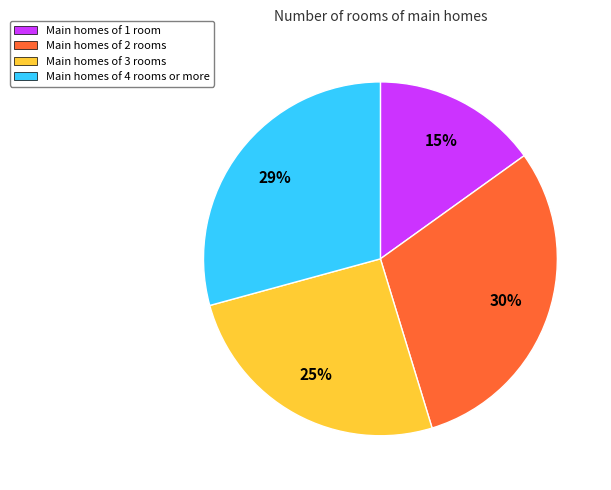

What is the ratio of the value at Main homes of 3 rooms to the value at Main homes of 4 rooms or more?

0.9